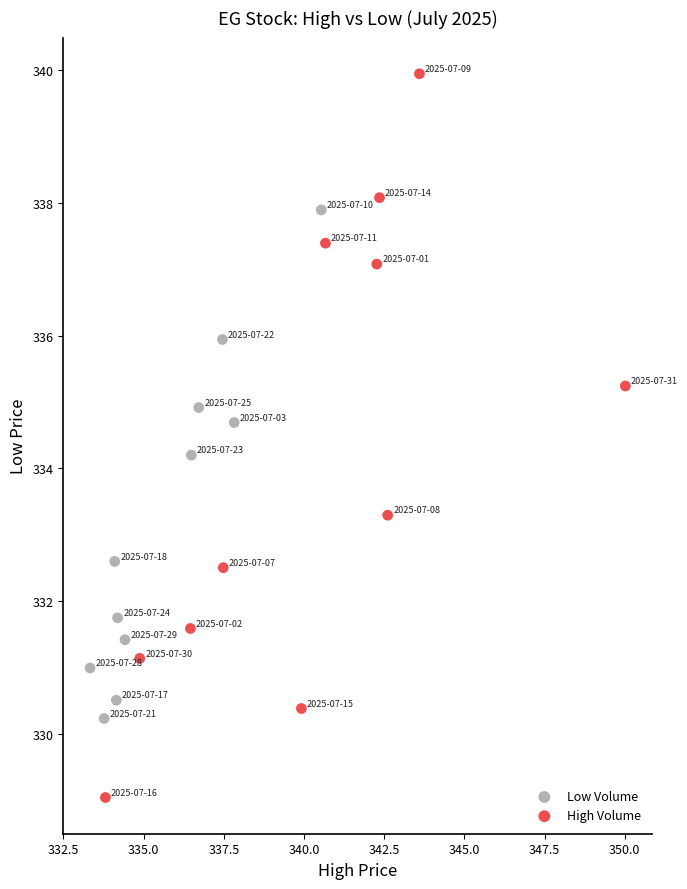

Which series has the widest spread of Y values?

High Volume